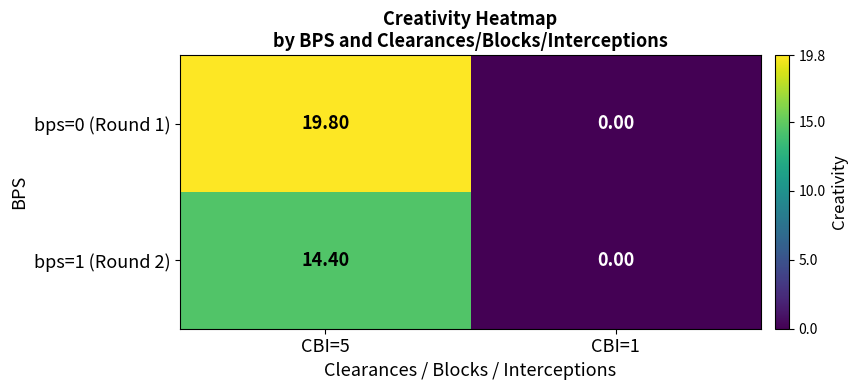

What is the difference between the maximum and minimum values in the bps=0 (Round 1) series?

19.8